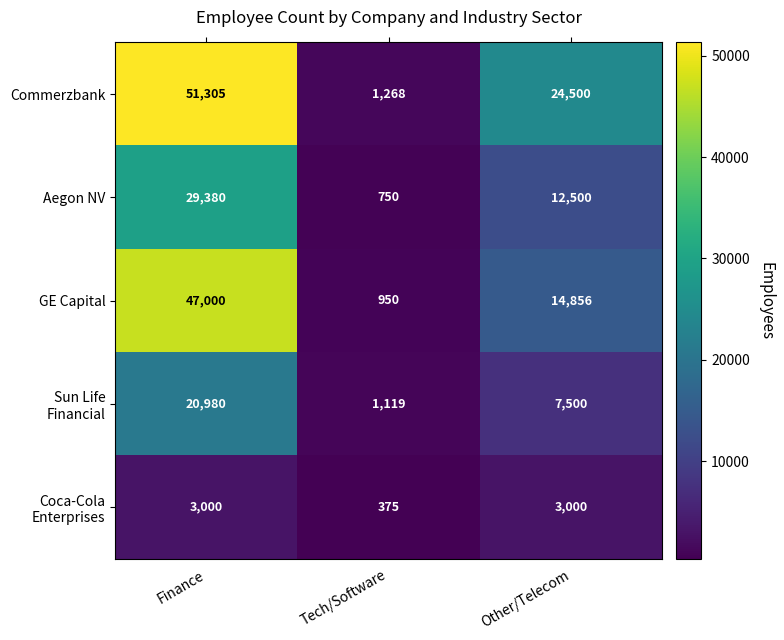

What is the difference between the highest and lowest values at Other/Telecom?

21500